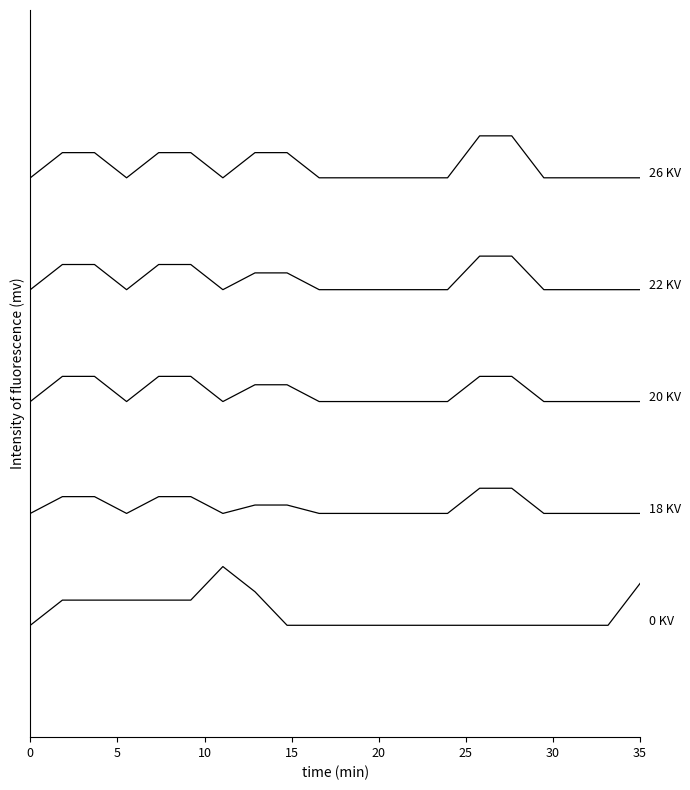

Does the chart display data point markers on the line(s)?

No